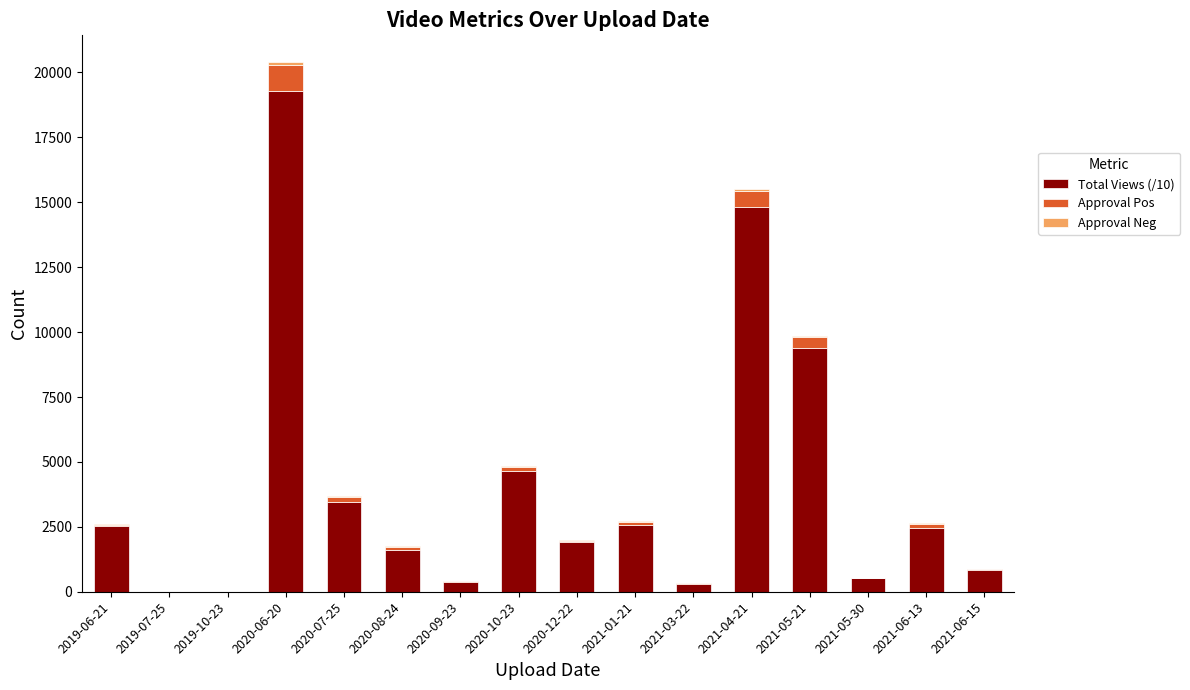

What is the highest value of the Total Views (/10) series?

19302.6